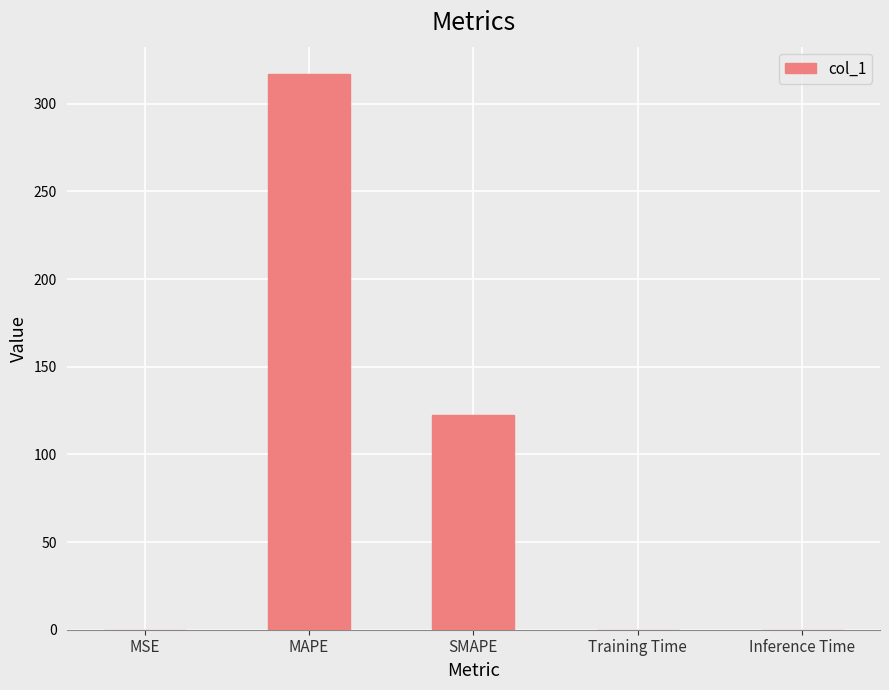

What is the sum of the values at SMAPE and Inference Time?

122.6